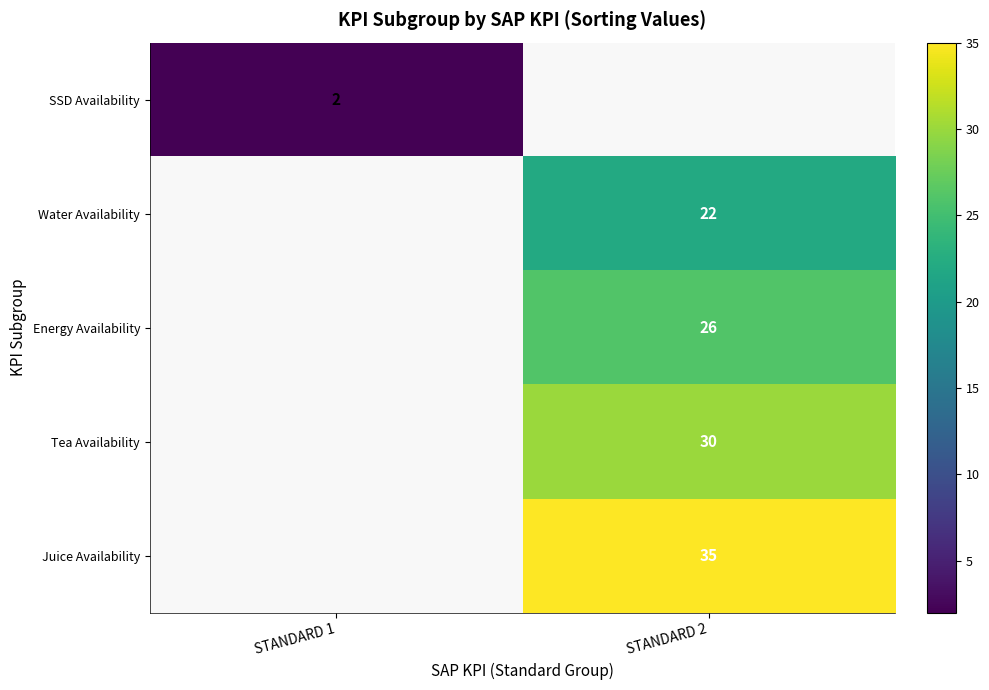

What is the smallest value displayed?

2.0